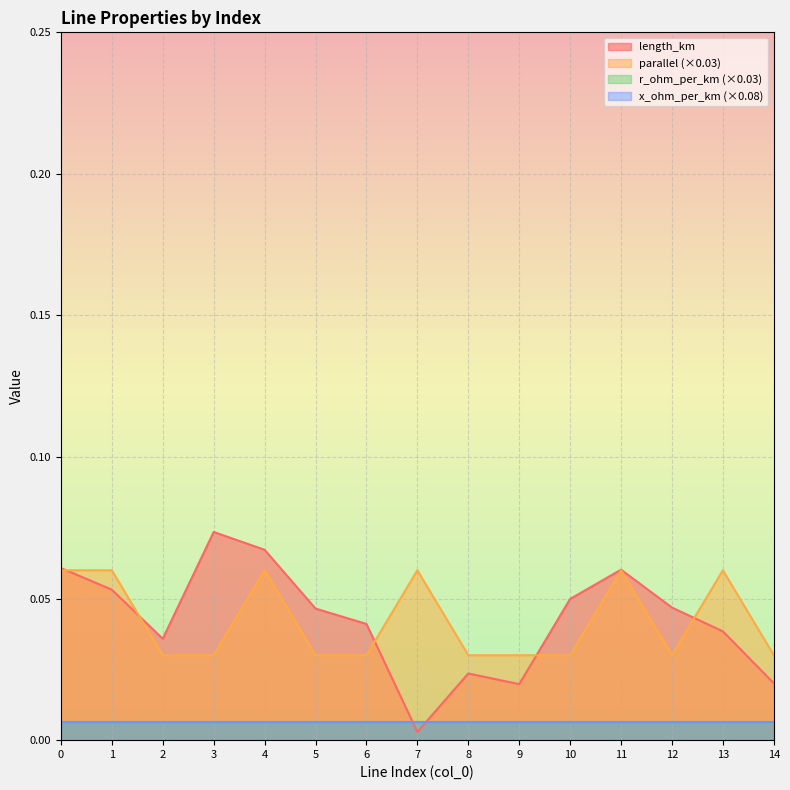

True or false: parallel and length_km cross at least once.

True